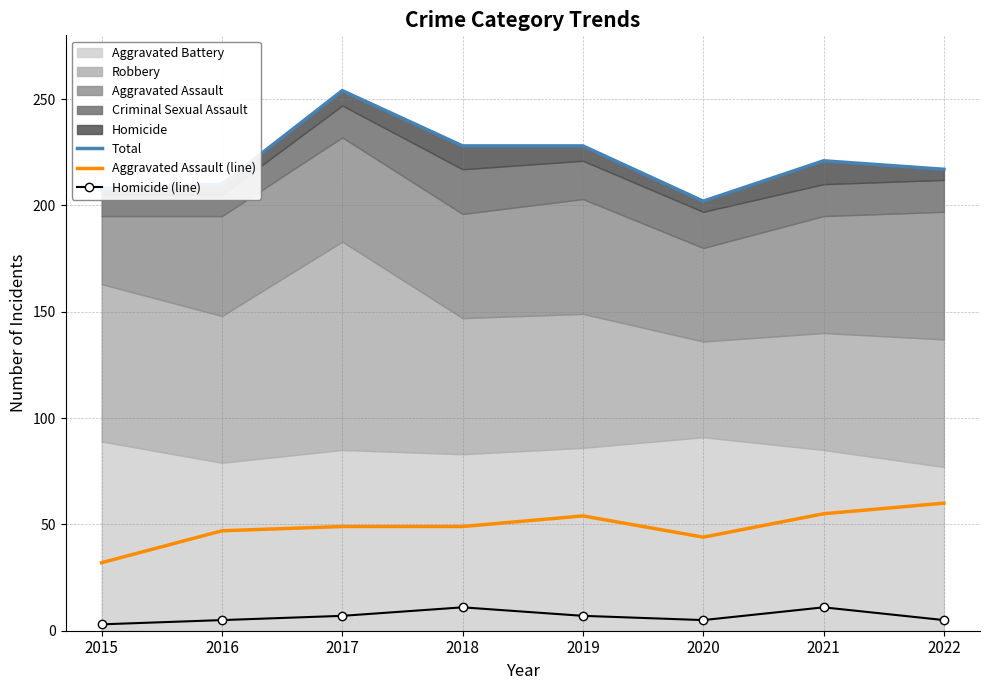

True or false: Total and Homicide (line) intersect in this chart.

False